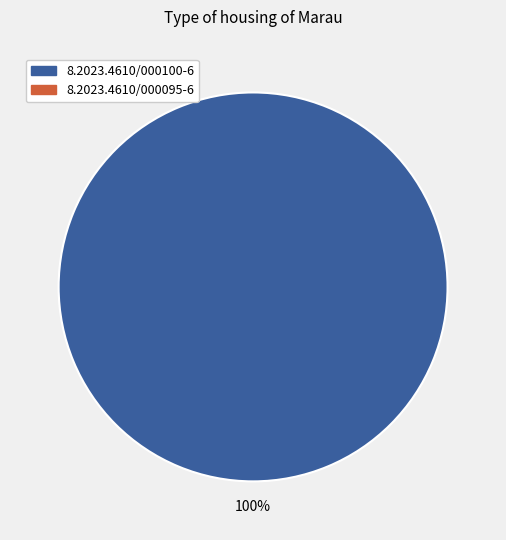

Is there a majority slice in this chart?

Yes